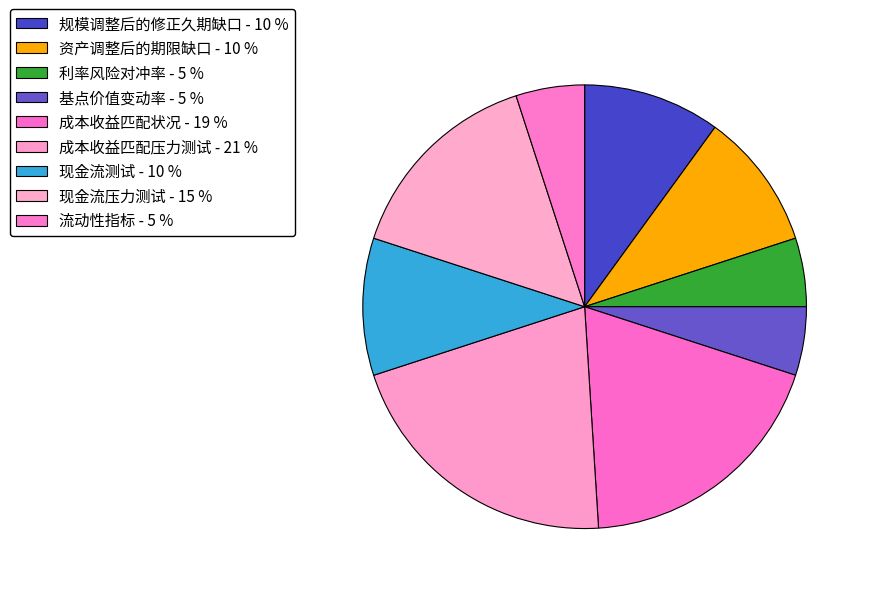

How many segments does this pie chart have?

9